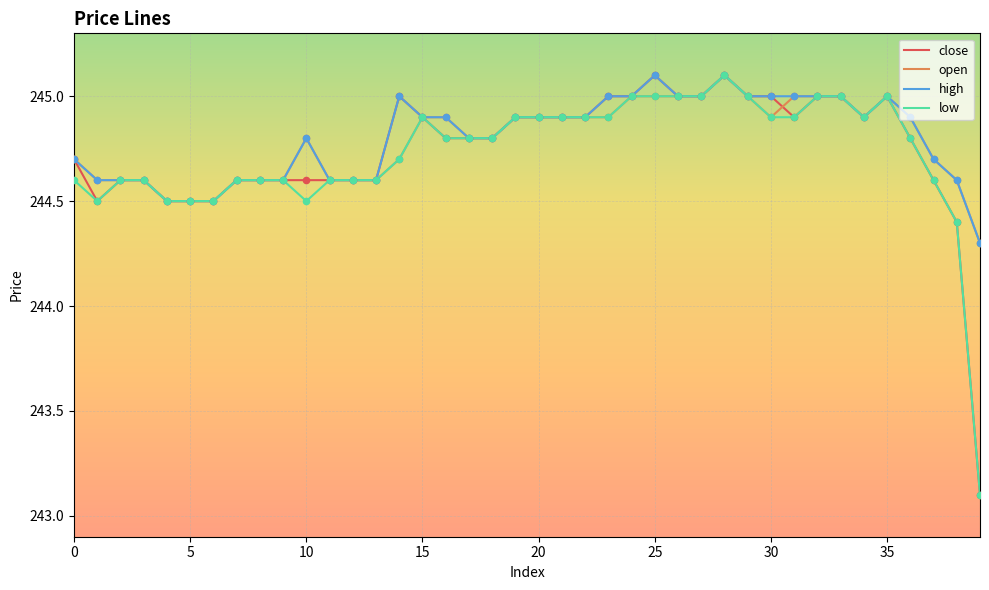

What is the minimum value shown in the chart?

243.1